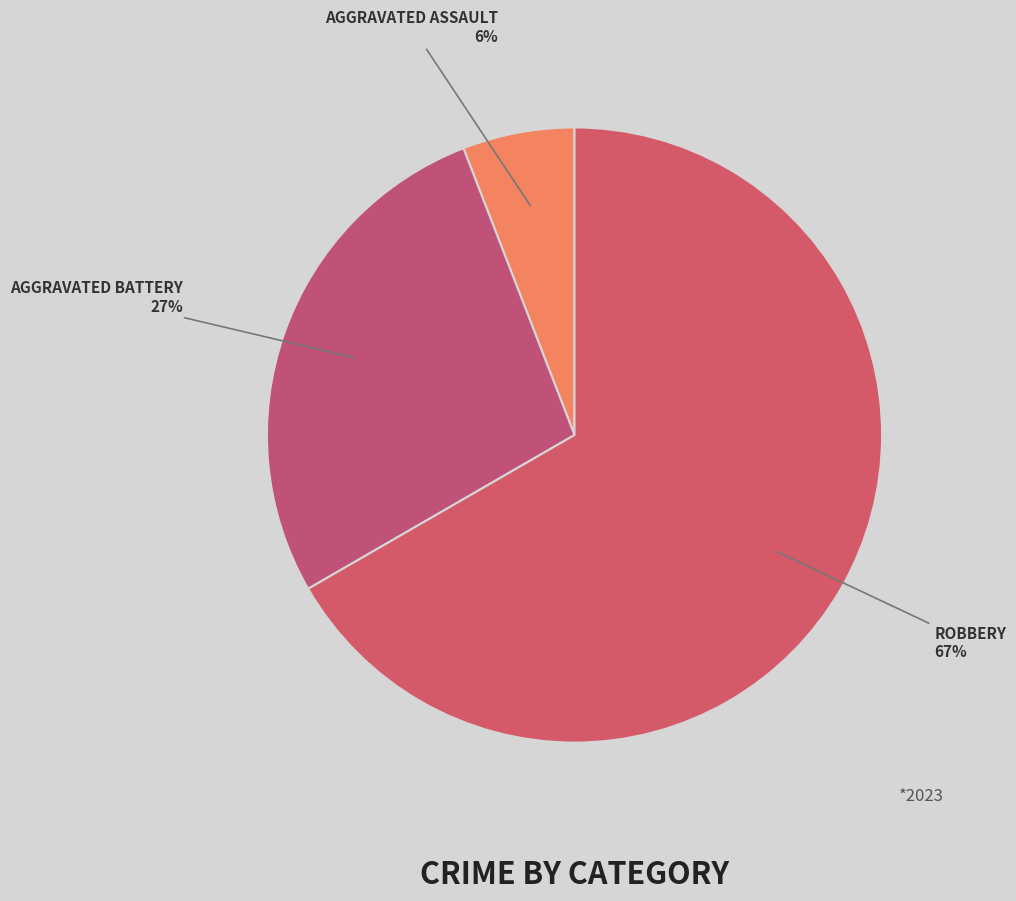

How many segments does this pie chart have?

3